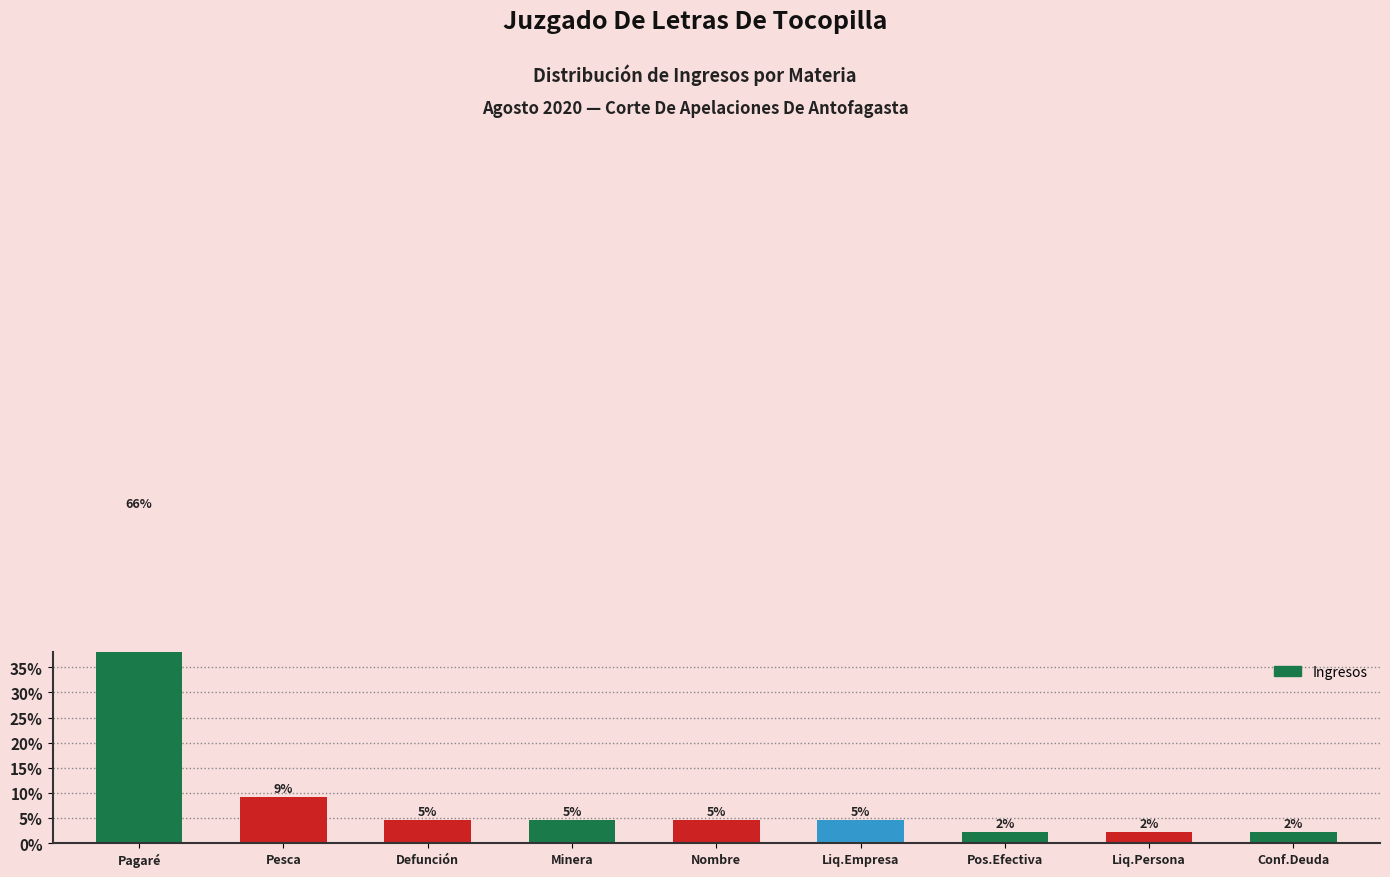

List the labels in order of value, smallest first.

Pos.Efectiva, Liq.Persona, Conf.Deuda, Defunción, Minera, Nombre, Liq.Empresa, Pesca, Pagaré